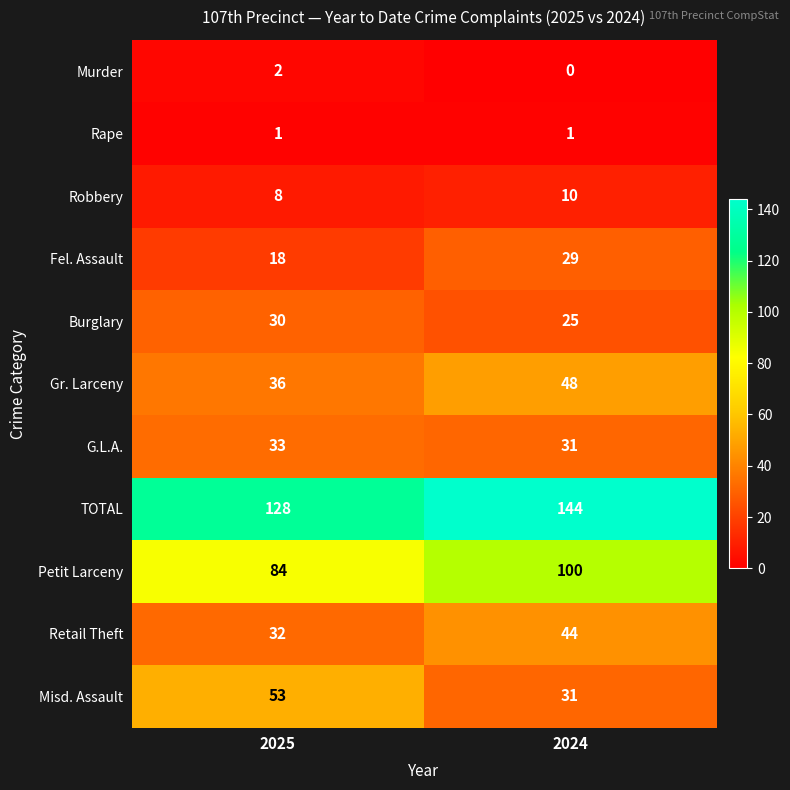

Which series has the largest range (max minus min)?

Misd. Assault